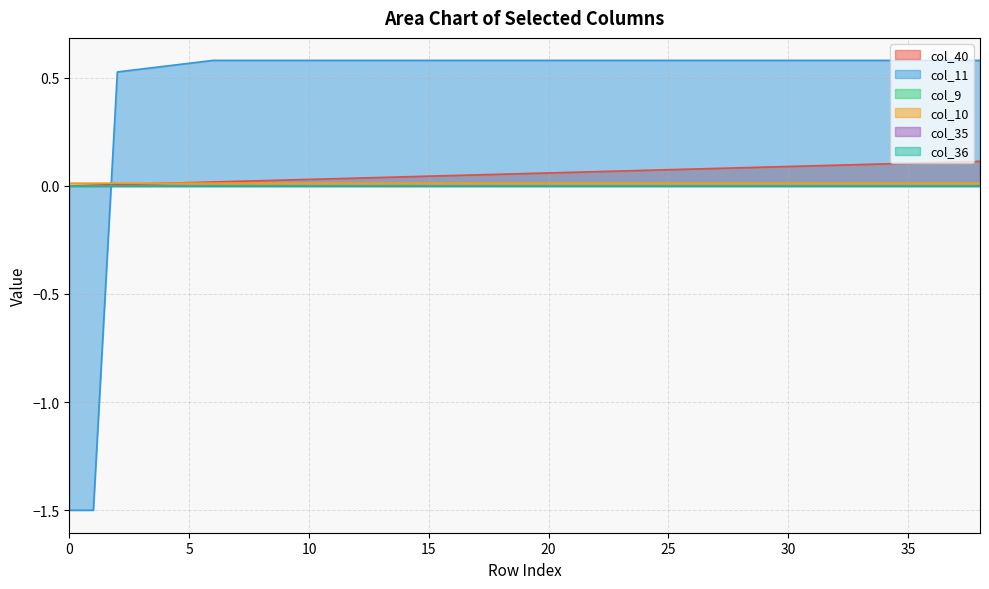

Which series has the largest total across all categories?

col_10